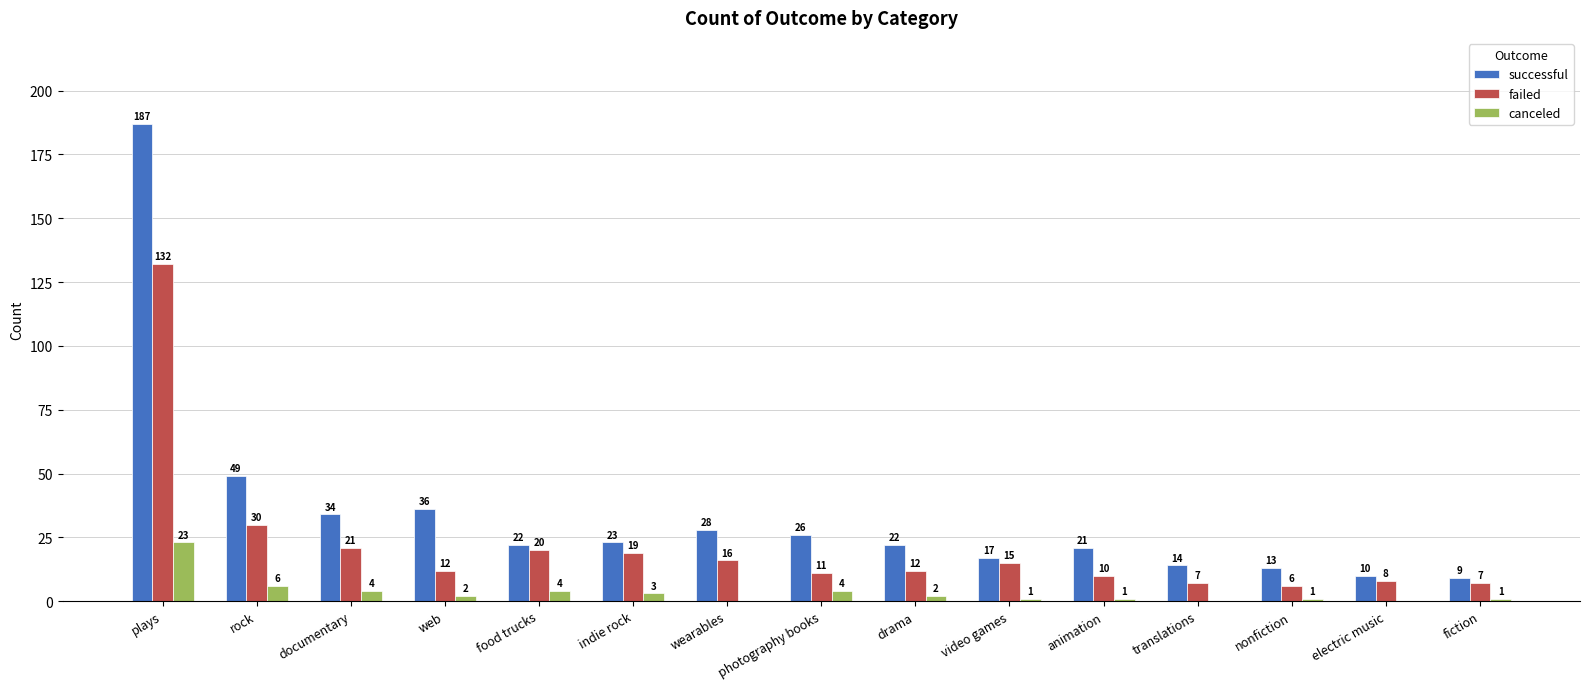

Which series changed the most between documentary and wearables?

successful